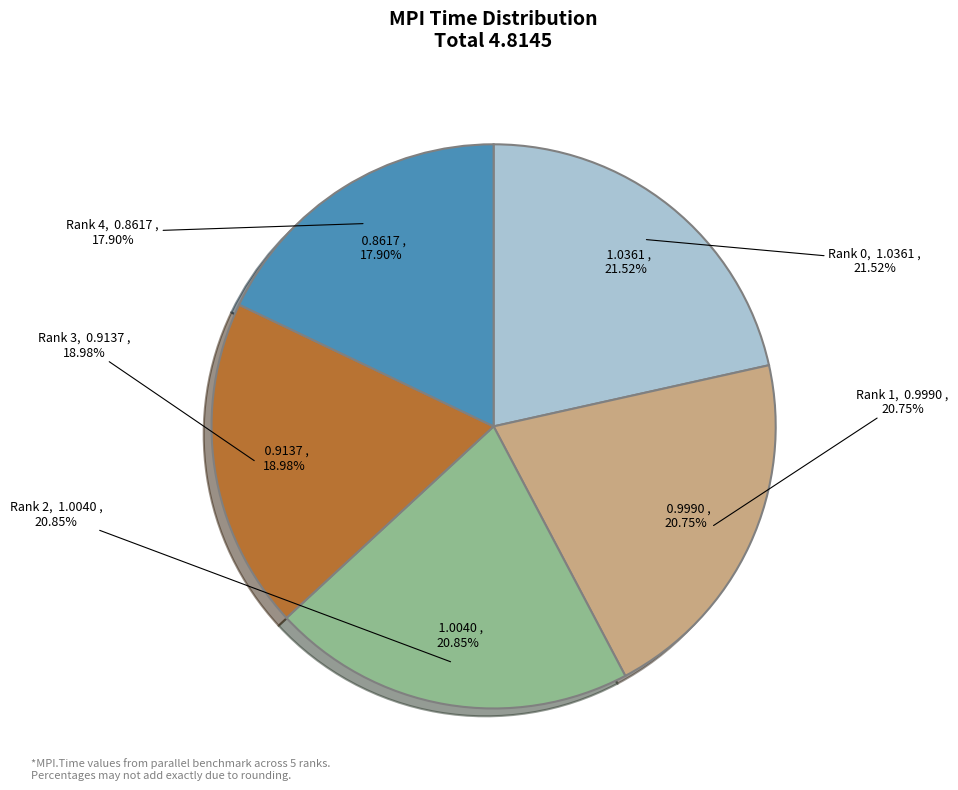

To the nearest percent, what is the combined percentage of Rank 4 and Rank 0?

39%